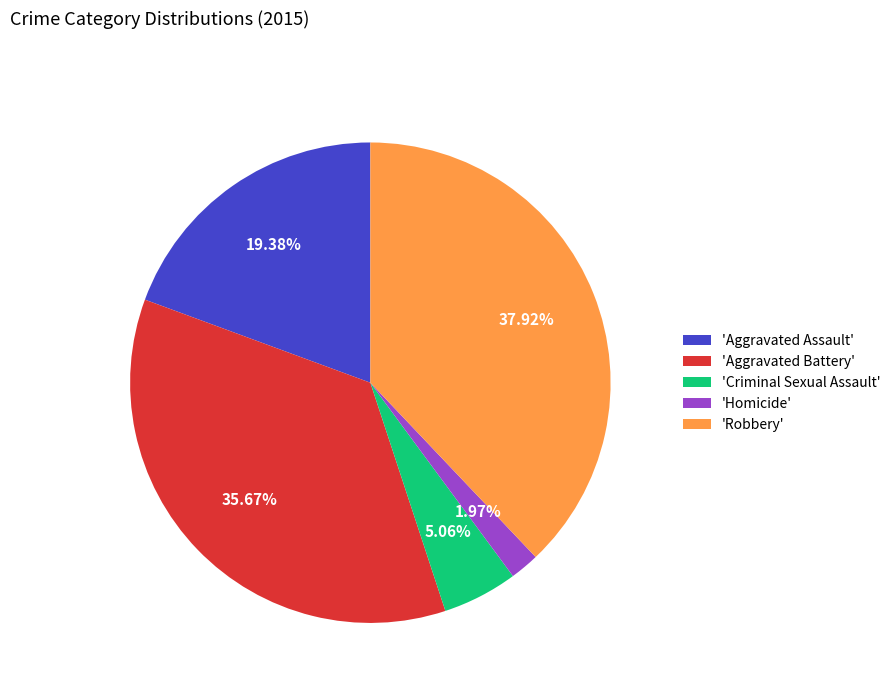

Does any single category account for the majority?

No